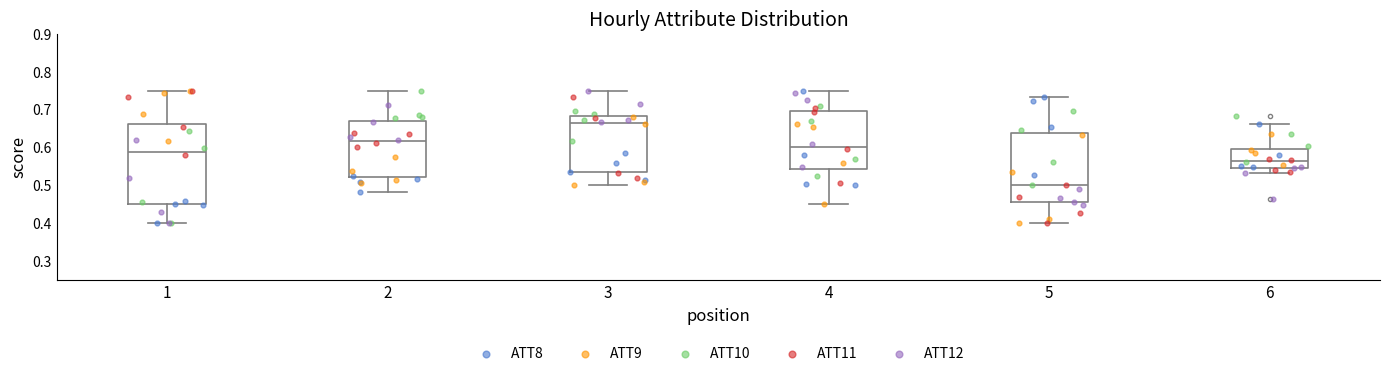

Which box's median line is the highest?

3